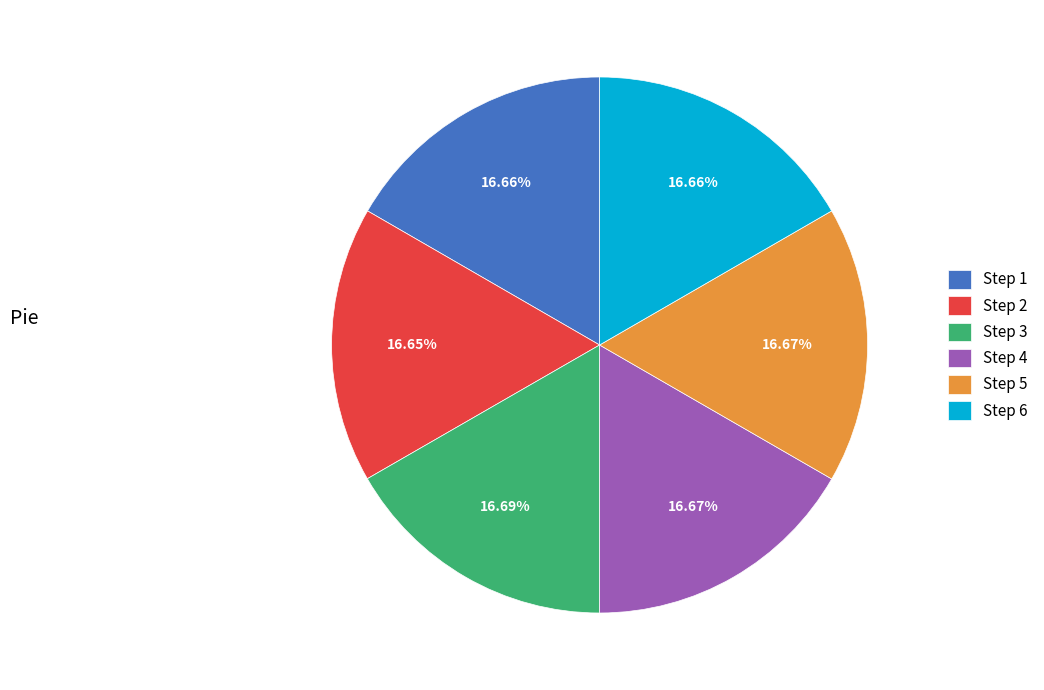

The Step 6 slice represents 17% of the pie. True or false?

True